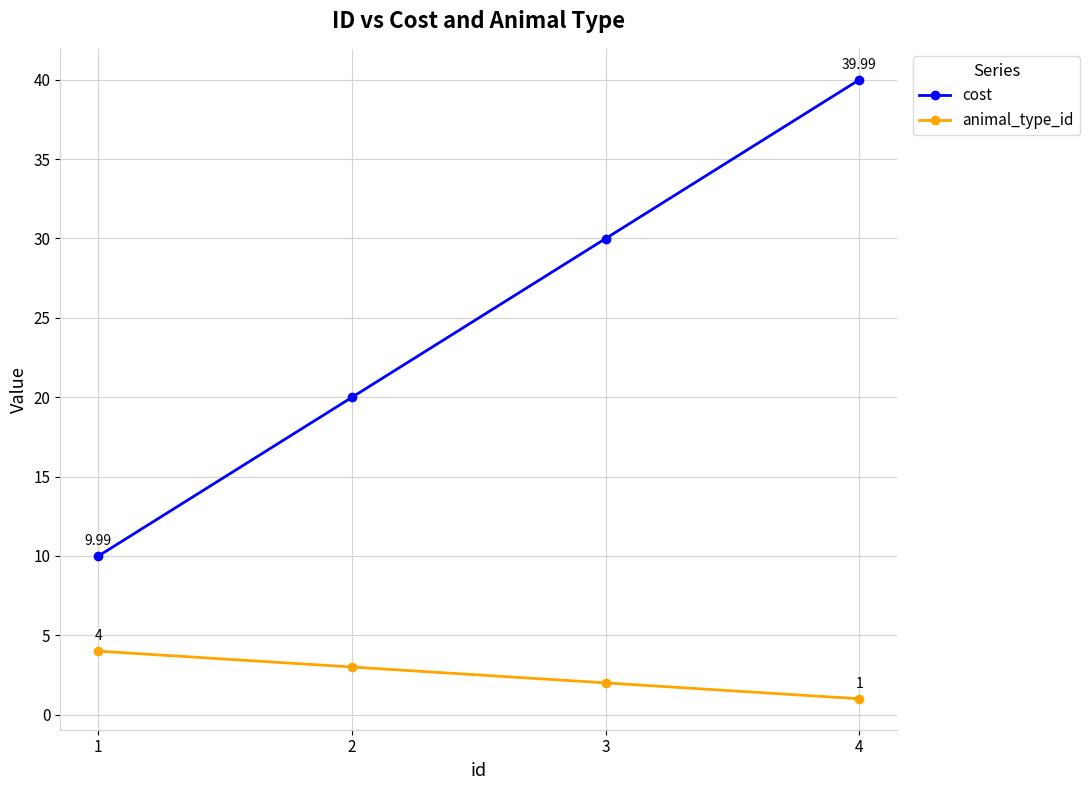

What is the sum of the cost values at 4 and 1?

50.0